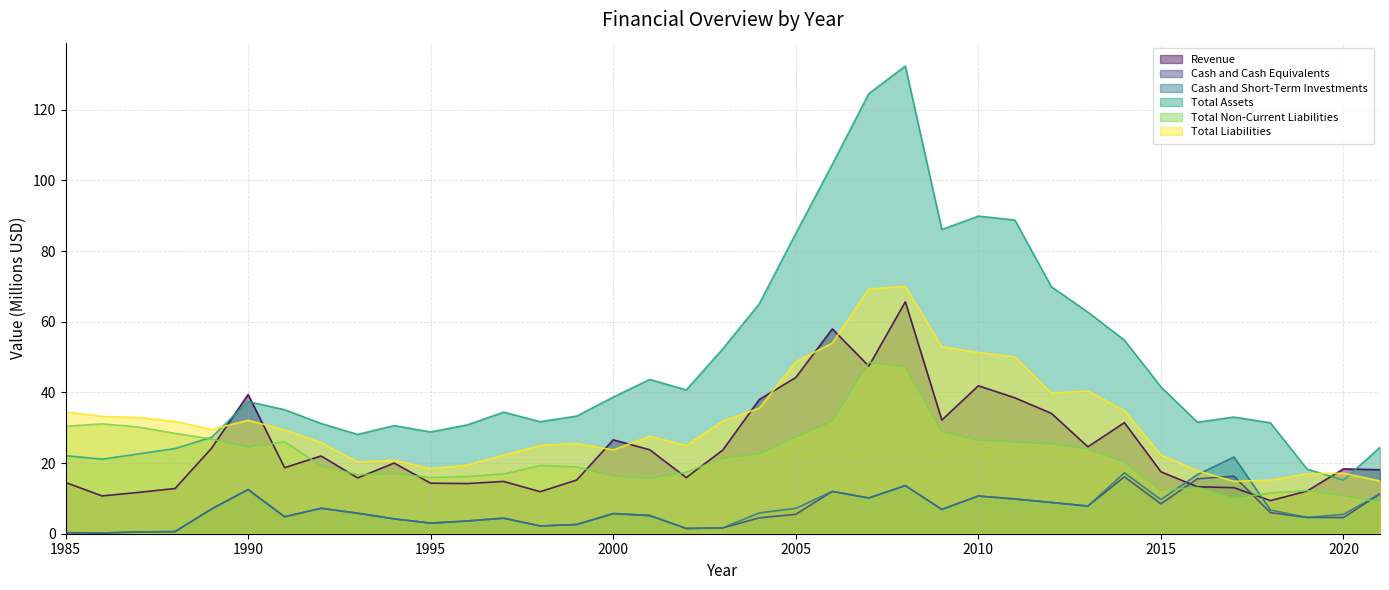

Reading left to right, what are all the values shown in this chart?

Revenue: 1985=14.5	1986=10.7	1987=11.7	1988=12.8	1989=24.2	1990=39.4	1991=18.7	1992=22.0	1993=15.8	1994=20.0	1995=14.3	1996=14.2	1997=14.8	1998=11.9	1999=15.2	2000=26.6	2001=23.8	2002=15.9	2003=23.7	2004=38.0	2005=44.2	2006=58.0	2007=47.4	2008=65.6	2009=32.2	2010=41.9	2011=38.5	2012=34.1	2013=24.6	2014=31.4	2015=17.5	2016=13.3	2017=13.0	2018=9.4	2019=12.1	2020=18.3	2021=18.1
Cash and Cash Equivalents: 1985=0.3	1986=0.2	1987=0.5	1988=0.6	1989=7.0	1990=12.5	1991=4.8	1992=7.2	1993=5.8	1994=4.2	1995=3.0	1996=3.6	1997=4.4	1998=2.2	1999=2.6	2000=5.7	2001=5.2	2002=1.5	2003=1.6	2004=4.5	2005=5.5	2006=12.0	2007=10.1	2008=13.6	2009=6.9	2010=10.7	2011=9.8	2012=8.8	2013=7.8	2014=16.1	2015=8.5	2016=15.6	2017=16.3	2018=6.0	2019=4.6	2020=4.6	2021=11.3
Cash and Short-Term Investments: 1985=0.3	1986=0.2	1987=0.5	1988=0.6	1989=7.0	1990=12.5	1991=4.8	1992=7.2	1993=5.8	1994=4.2	1995=3.0	1996=3.6	1997=4.4	1998=2.2	1999=2.6	2000=5.7	2001=5.2	2002=1.5	2003=1.6	2004=5.9	2005=7.2	2006=12.0	2007=10.1	2008=13.6	2009=6.9	2010=10.7	2011=9.8	2012=8.8	2013=7.8	2014=17.2	2015=9.7	2016=16.7	2017=21.7	2018=6.7	2019=4.6	2020=5.5	2021=11.3
Total Assets: 1985=22.1	1986=21.1	1987=22.6	1988=24.1	1989=27.3	1990=37.4	1991=35.1	1992=31.2	1993=28.1	1994=30.6	1995=28.8	1996=30.8	1997=34.4	1998=31.7	1999=33.3	2000=38.7	2001=43.7	2002=40.7	2003=52.3	2004=65.1	2005=85.0	2006=104.6	2007=124.6	2008=132.4	2009=86.1	2010=89.9	2011=88.8	2012=69.9	2013=62.7	2014=54.8	2015=41.6	2016=31.6	2017=33.0	2018=31.4	2019=18.3	2020=15.2	2021=24.4
Total Non-Current Liabilities: 1985=30.4	1986=31.1	1987=30.2	1988=28.4	1989=26.8	1990=24.5	1991=26.0	1992=19.2	1993=16.7	1994=17.0	1995=15.9	1996=16.2	1997=16.9	1998=19.3	1999=18.9	2000=16.3	2001=15.7	2002=17.4	2003=21.4	2004=22.7	2005=27.4	2006=31.8	2007=48.5	2008=47.2	2009=28.9	2010=26.5	2011=26.0	2012=25.4	2013=23.9	2014=20.3	2015=12.3	2016=13.1	2017=10.0	2018=11.5	2019=12.2	2020=10.8	2021=9.0
Total Liabilities: 1985=34.5	1986=33.2	1987=32.9	1988=31.8	1989=29.5	1990=32.1	1991=29.4	1992=25.8	1993=20.3	1994=20.8	1995=18.4	1996=19.4	1997=22.2	1998=25.0	1999=25.5	2000=23.7	2001=27.6	2002=25.0	2003=31.9	2004=35.5	2005=48.6	2006=54.0	2007=69.3	2008=70.0	2009=52.9	2010=51.3	2011=50.1	2012=39.8	2013=40.4	2014=34.8	2015=22.3	2016=17.8	2017=14.8	2018=15.1	2019=17.0	2020=17.1	2021=14.9